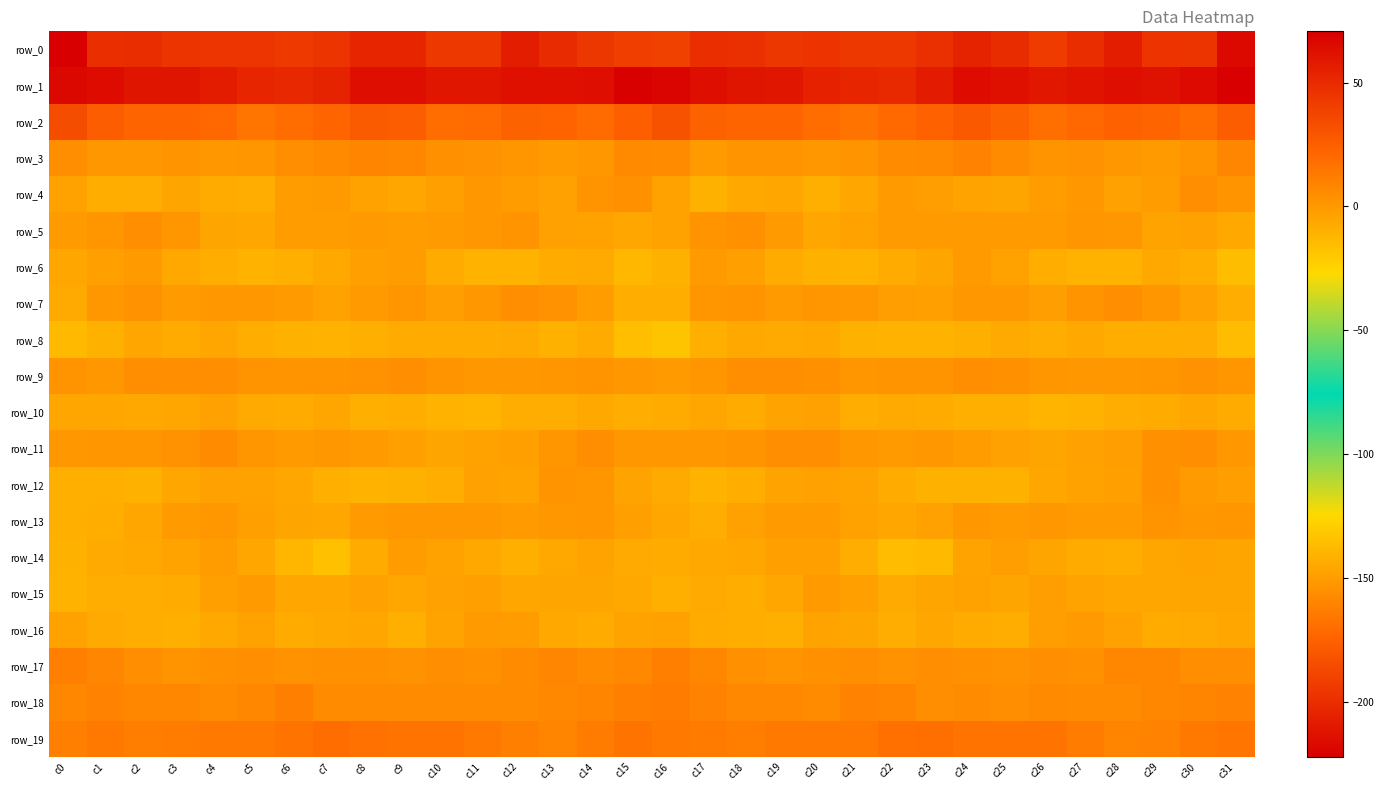

The row_12 series shows -6.2 at c26. True or false?

True